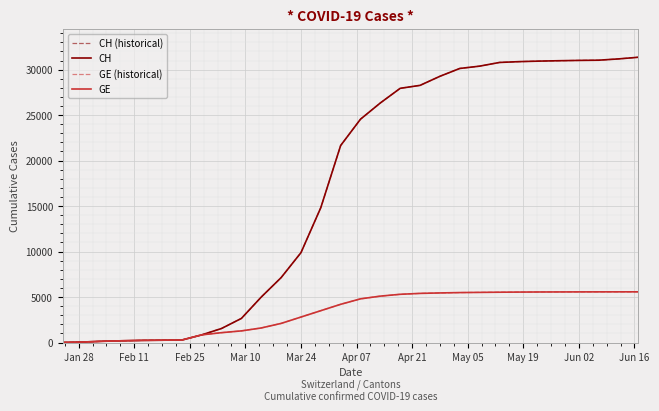

Does the chart display data point markers on the line(s)?

No